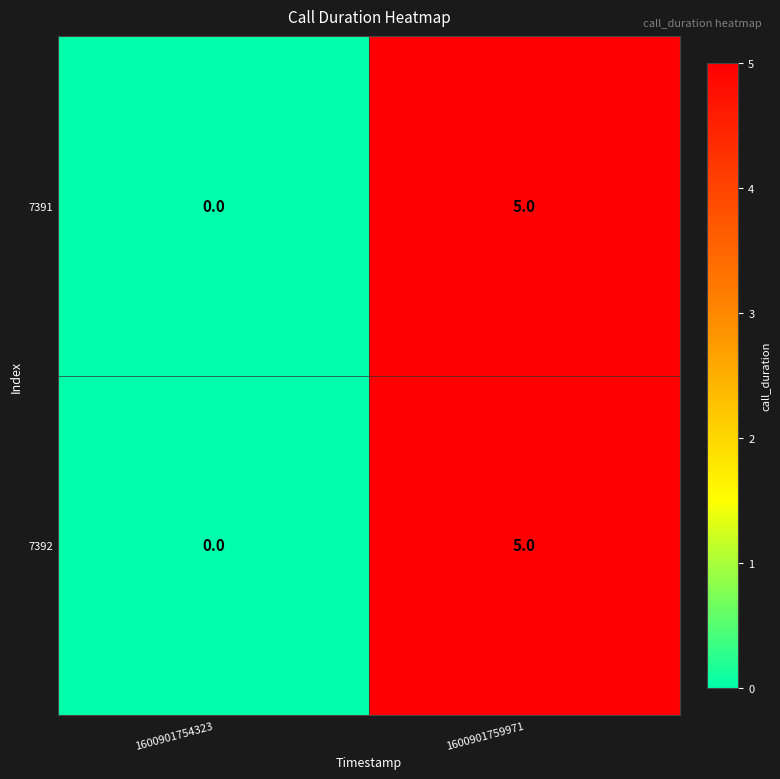

Reading right to left, transcribe all the data shown in this chart.

7391: 5	0
7392: 5	0